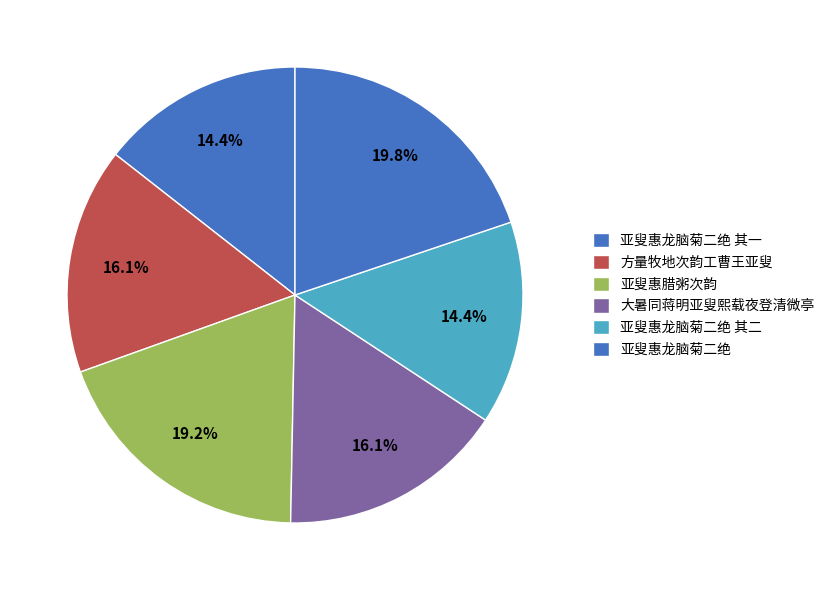

Is 方量牧地次韵工曹王亚叟 the majority of the pie?

No